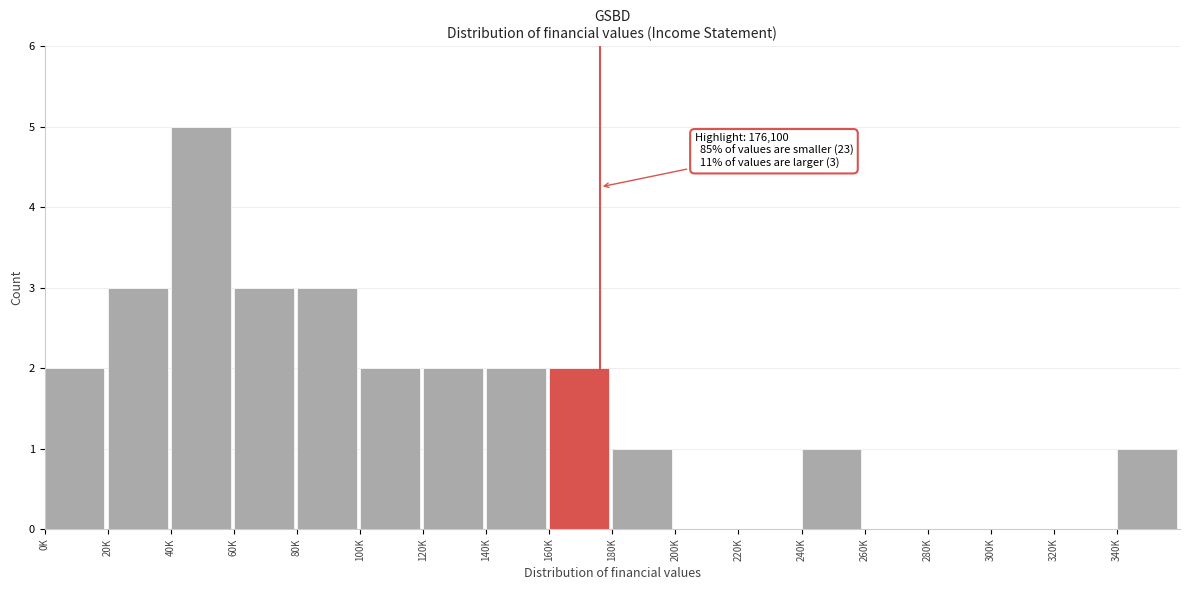

Reading right to left, transcribe all the data shown in this chart.

340K=1	320K=0	300K=0	280K=0	260K=0	240K=1	220K=0	200K=0	180K=1	160K=2	140K=2	120K=2	100K=2	80K=3	60K=3	40K=5	20K=3	0K=2